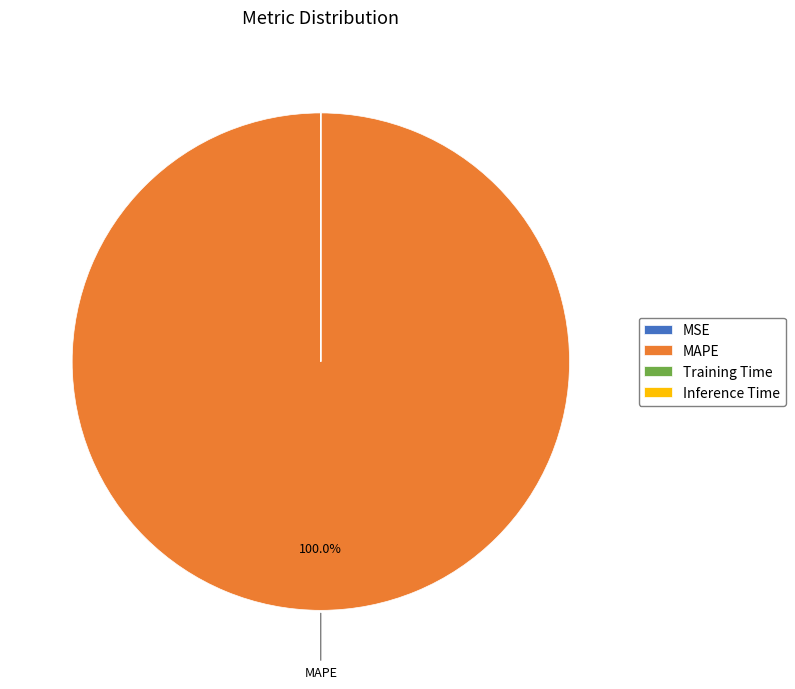

Which slice is the largest?

MAPE